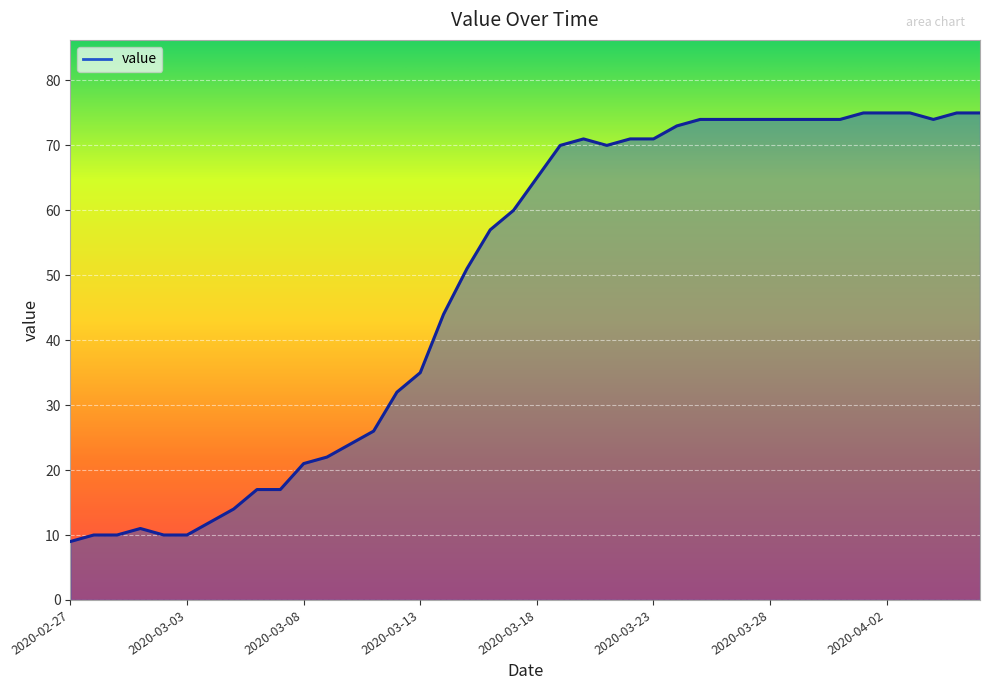

What is the difference between the maximum and minimum values?

66